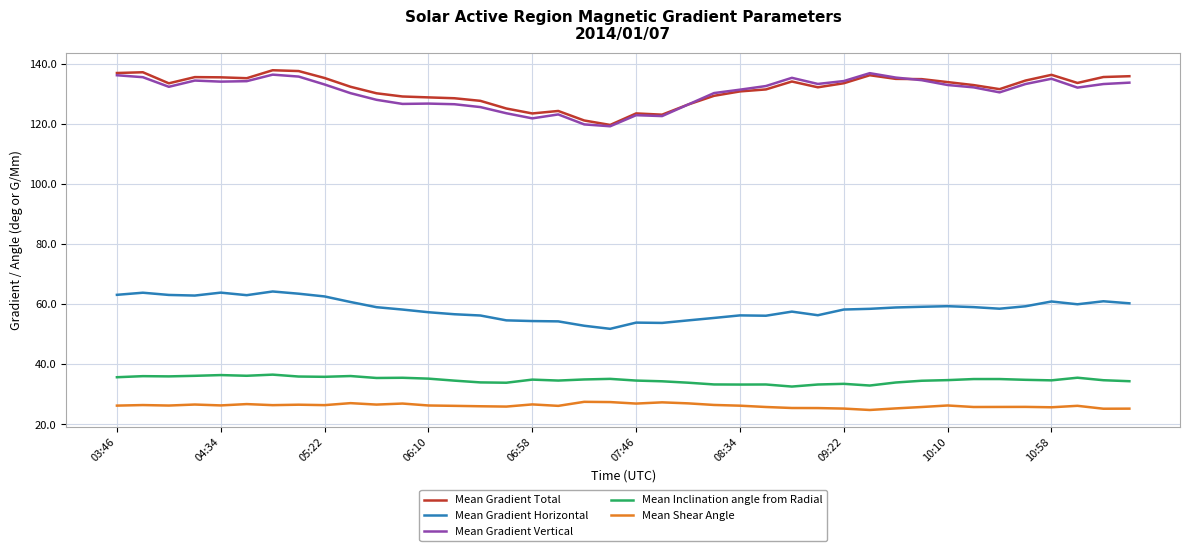

How many lines are shown in the chart?

5